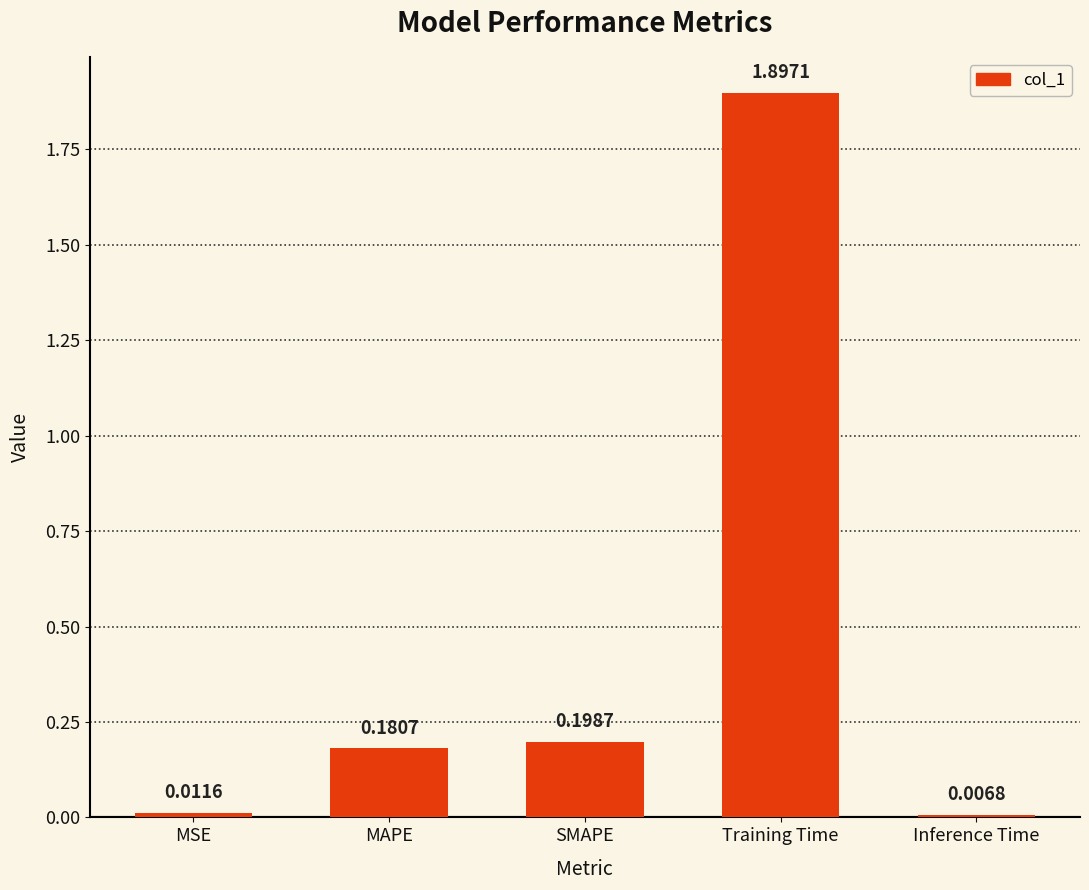

What position from the left is MAPE?

2